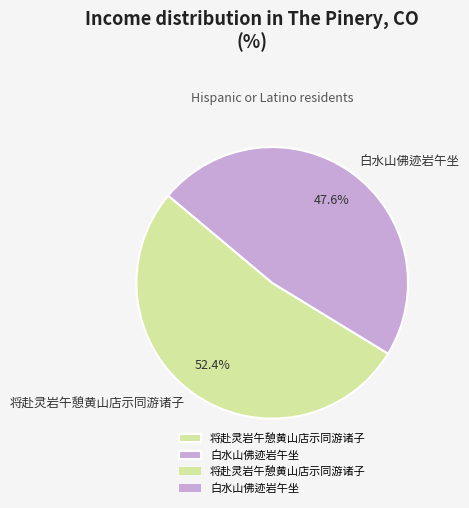

Is 将赴灵岩午憩黄山店示同游诸子 the majority of the pie?

Yes